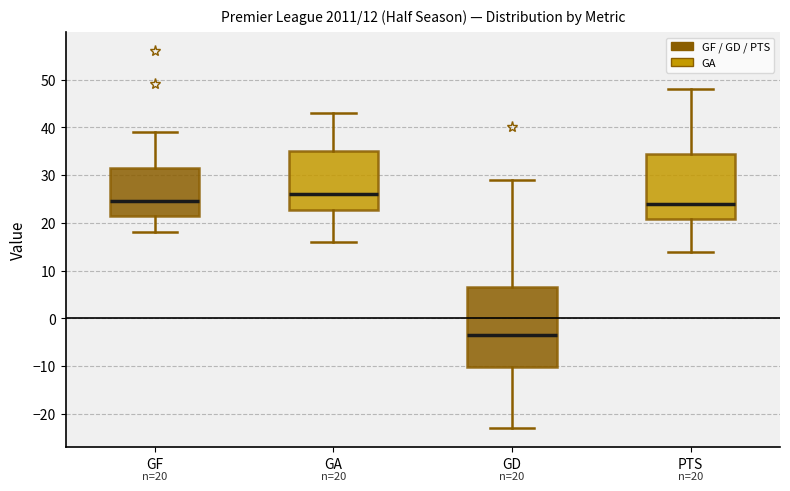

Comparing the boxes themselves (not the whiskers), which one is the tallest?

GD